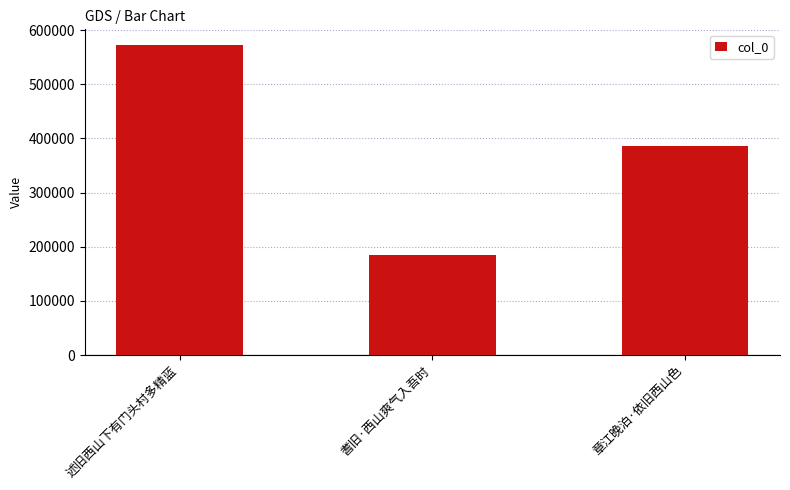

What is the greatest value displayed?

572767